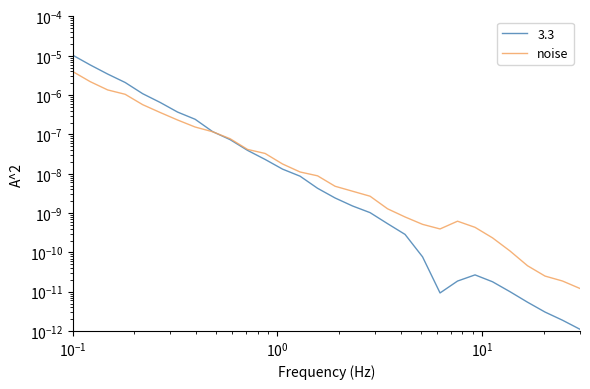

True or false: the data has more than 1 interior local peaks.

False